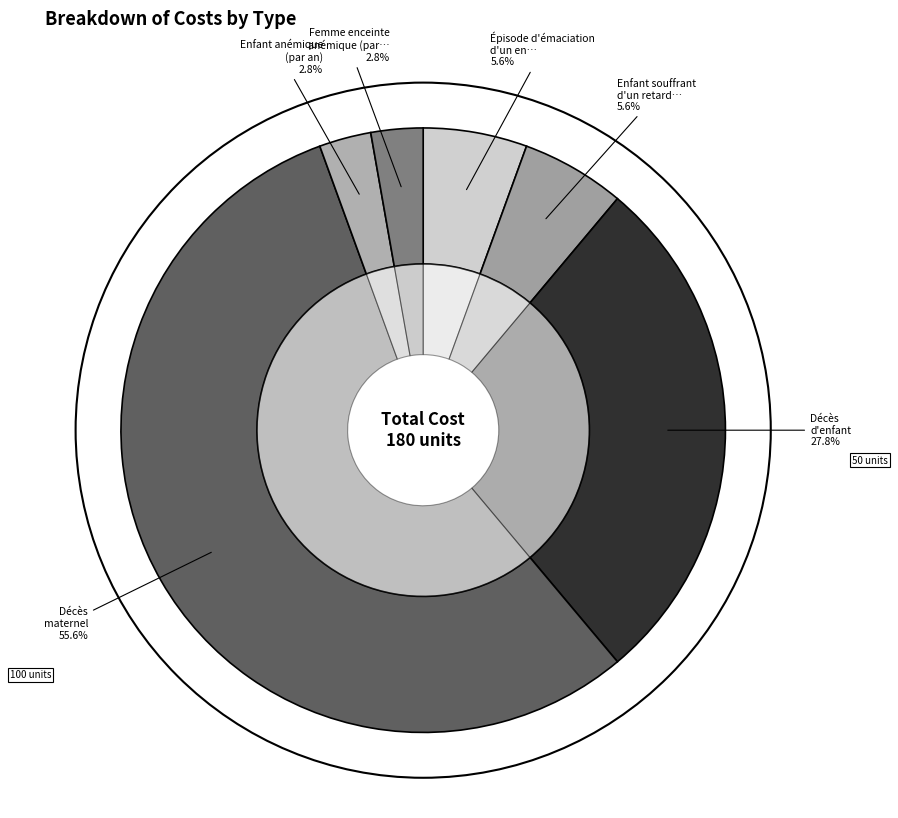

How many slices are in this pie chart?

6